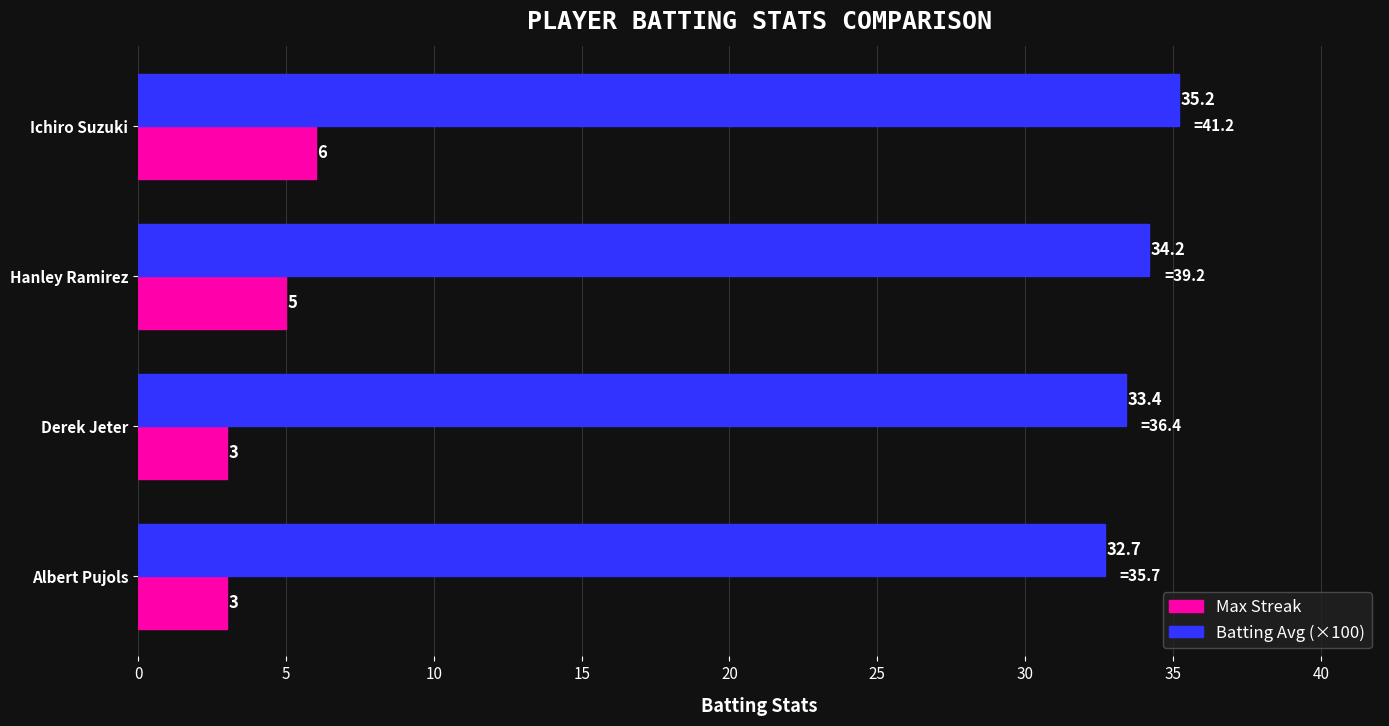

Is it true that Max Streak equals 3.0 at Albert Pujols?

True